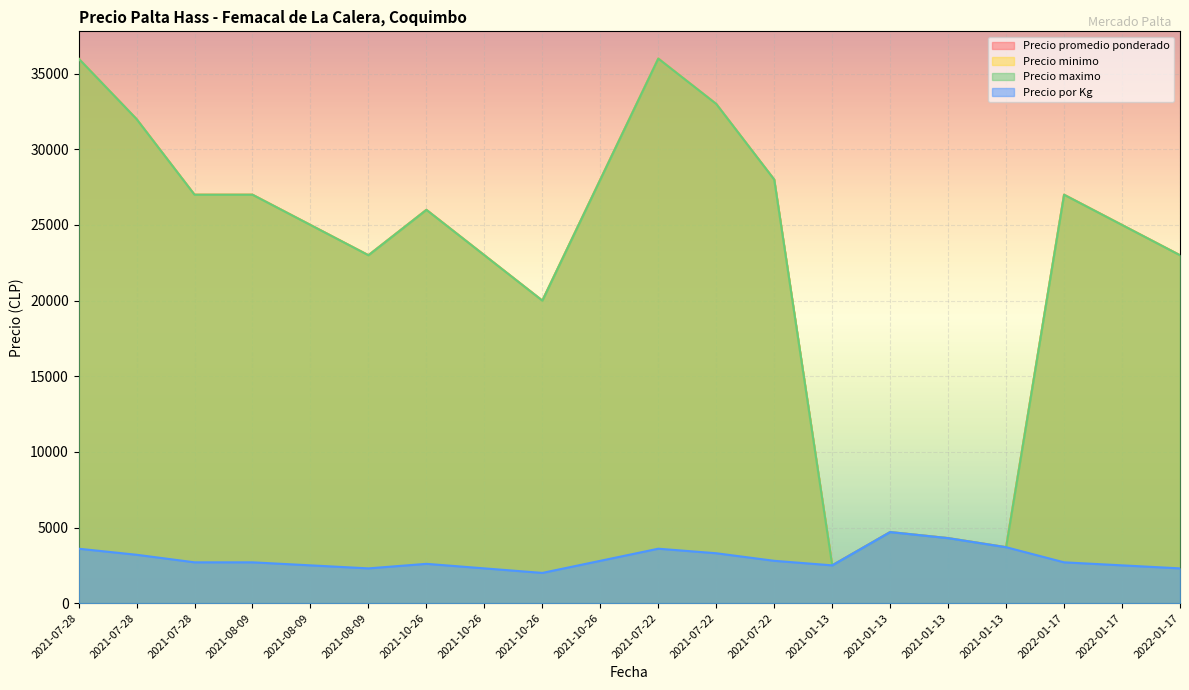

What is the sum of all Precio maximo values?

454200